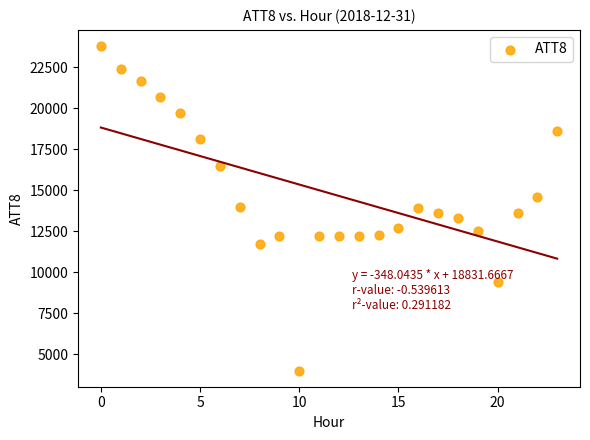

What is the range of Y values (max minus min)?

19800